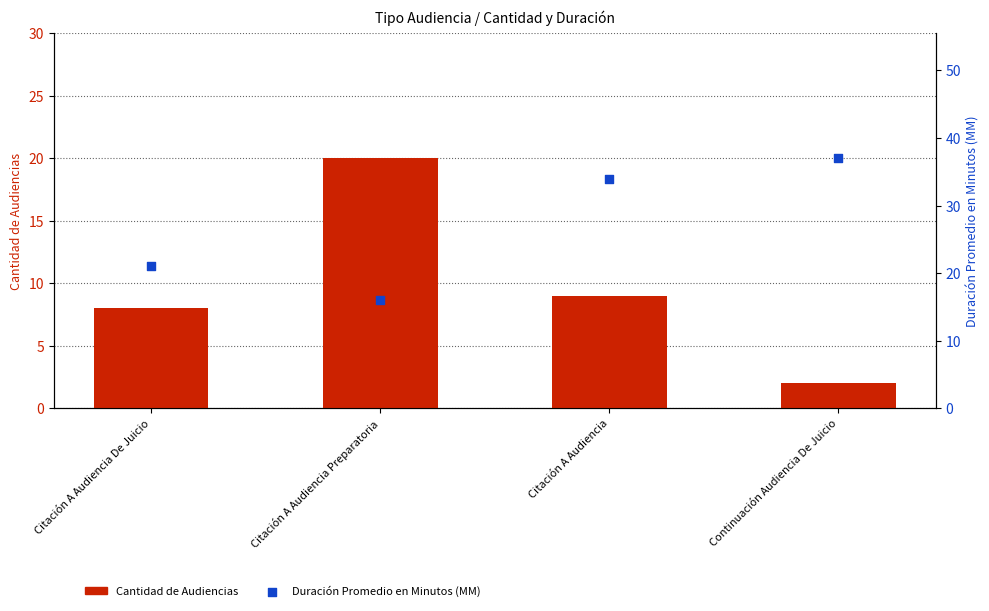

At how many categories does at least one series exceed 27?

2